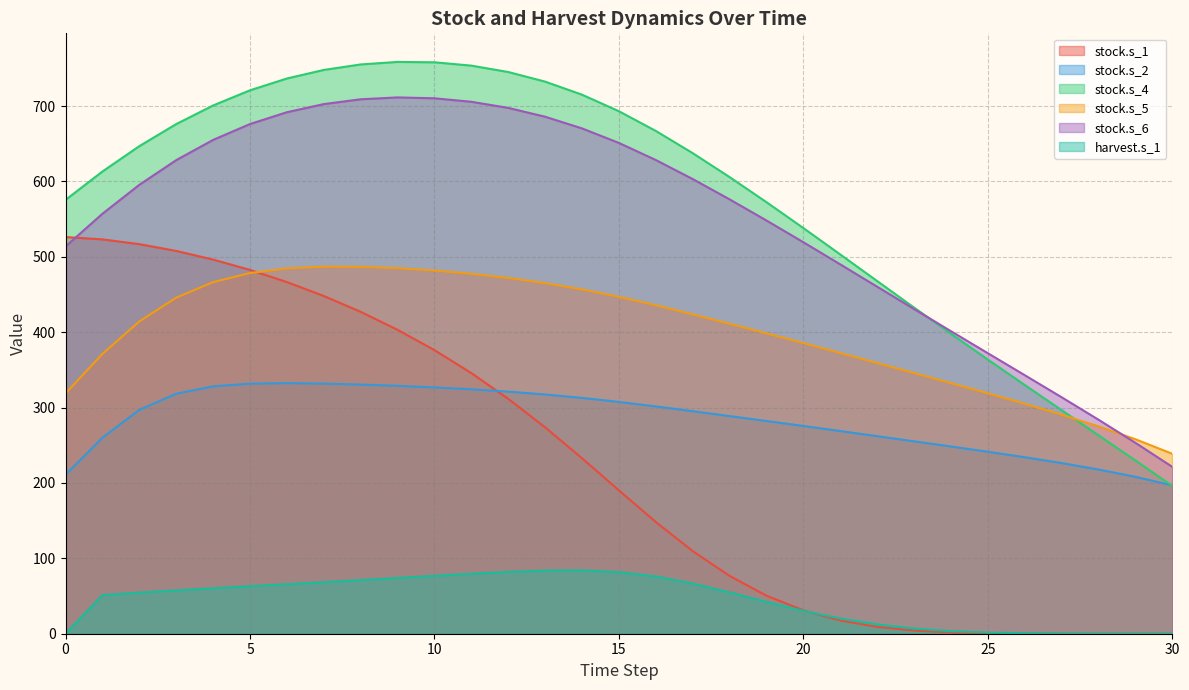

Between 0.0 and 0.0, which series saw the biggest shift?

stock.s_4